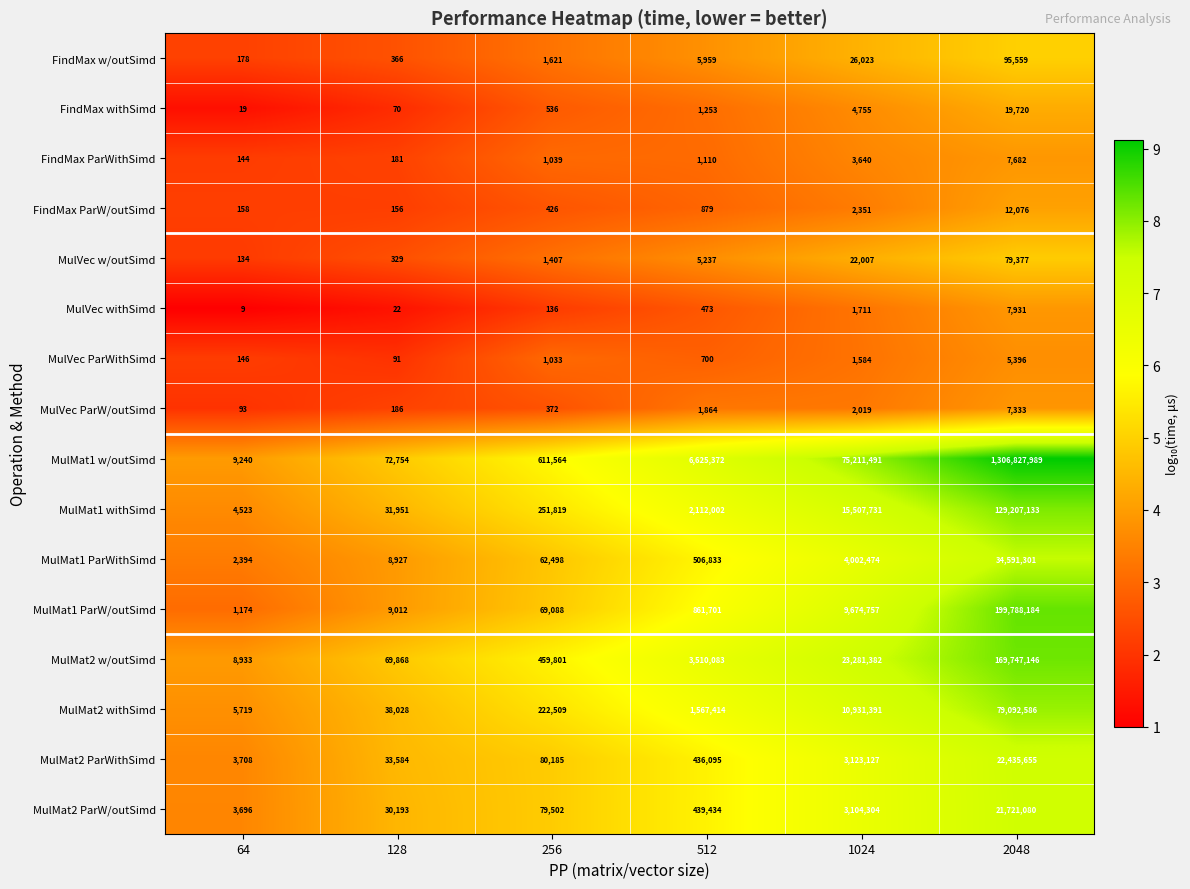

What is the smallest value displayed?

9